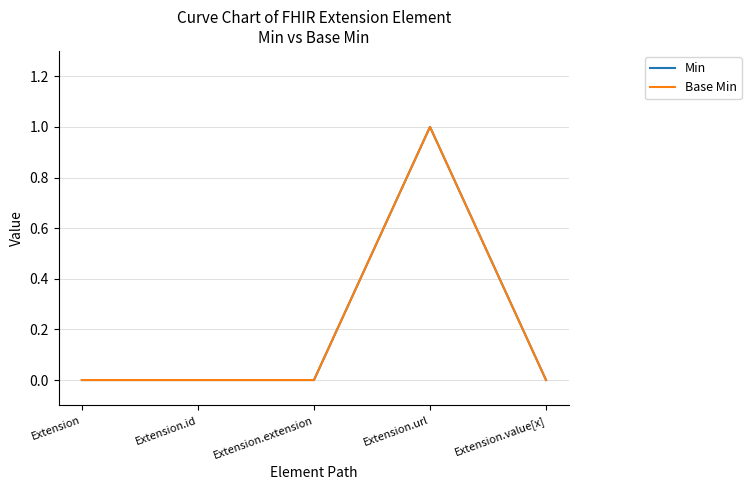

The value of Min at Extension.url is 0. True or false?

False